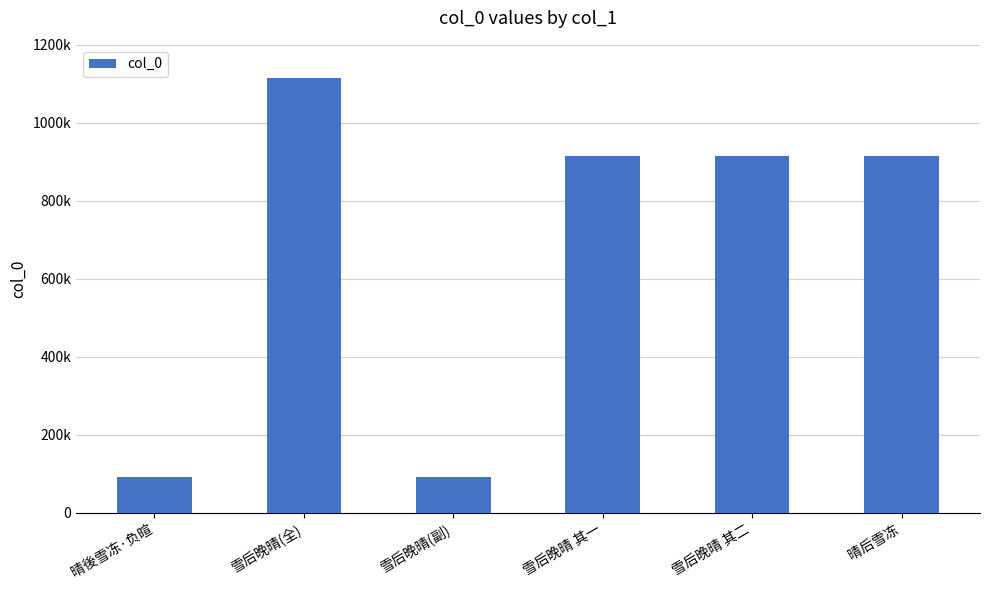

Reading left to right, list all the values displayed in this chart.

92606	1115338	90435	913572	913571	914873